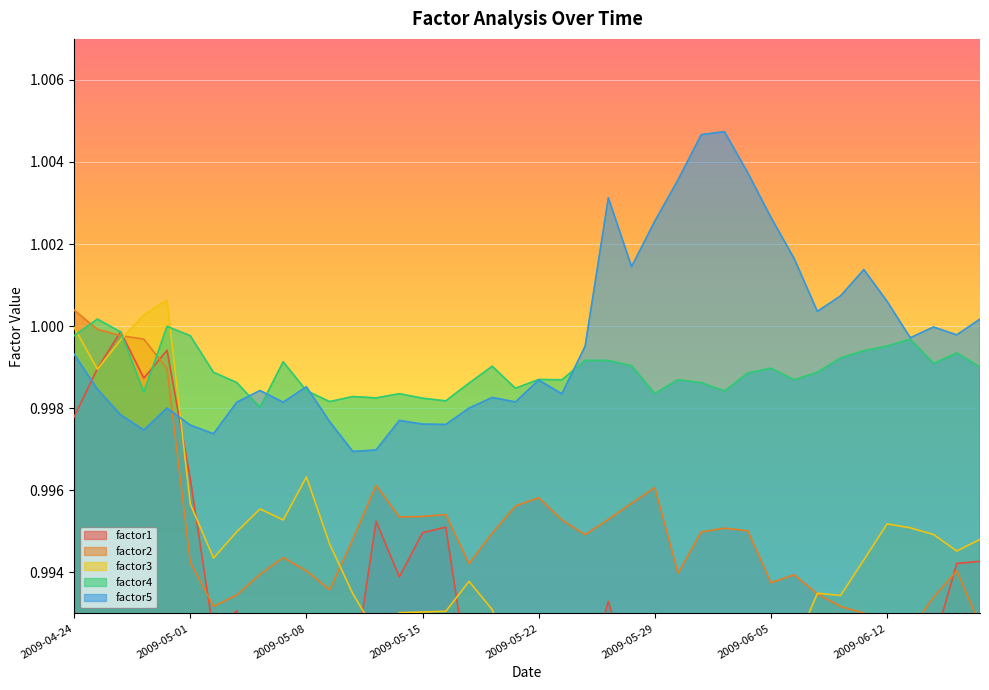

Reading left to right, what are all the values shown in this chart?

factor1: 1.0	1.0	1.0	1.0	1.0	1.0	1.0	1.0	1.0	1.0	1.0	1.0	1.0	1.0	1.0	1.0	1.0	1.0	1.0	1.0	1.0	1.0	1.0	1.0	1.0	1.0	1.0	1.0	1.0	1.0	1.0	1.0	1.0	1.0	1.0	1.0	1.0	1.0	1.0	1.0
factor2: 1.0	1.0	1.0	1.0	1.0	1.0	1.0	1.0	1.0	1.0	1.0	1.0	1.0	1.0	1.0	1.0	1.0	1.0	1.0	1.0	1.0	1.0	1.0	1.0	1.0	1.0	1.0	1.0	1.0	1.0	1.0	1.0	1.0	1.0	1.0	1.0	1.0	1.0	1.0	1.0
factor3: 1.0	1.0	1.0	1.0	1.0	1.0	1.0	1.0	1.0	1.0	1.0	1.0	1.0	1.0	1.0	1.0	1.0	1.0	1.0	1.0	1.0	1.0	1.0	1.0	1.0	1.0	1.0	1.0	1.0	1.0	1.0	1.0	1.0	1.0	1.0	1.0	1.0	1.0	1.0	1.0
factor4: 1.0	1.0	1.0	1.0	1.0	1.0	1.0	1.0	1.0	1.0	1.0	1.0	1.0	1.0	1.0	1.0	1.0	1.0	1.0	1.0	1.0	1.0	1.0	1.0	1.0	1.0	1.0	1.0	1.0	1.0	1.0	1.0	1.0	1.0	1.0	1.0	1.0	1.0	1.0	1.0
factor5: 1.0	1.0	1.0	1.0	1.0	1.0	1.0	1.0	1.0	1.0	1.0	1.0	1.0	1.0	1.0	1.0	1.0	1.0	1.0	1.0	1.0	1.0	1.0	1.0	1.0	1.0	1.0	1.0	1.0	1.0	1.0	1.0	1.0	1.0	1.0	1.0	1.0	1.0	1.0	1.0